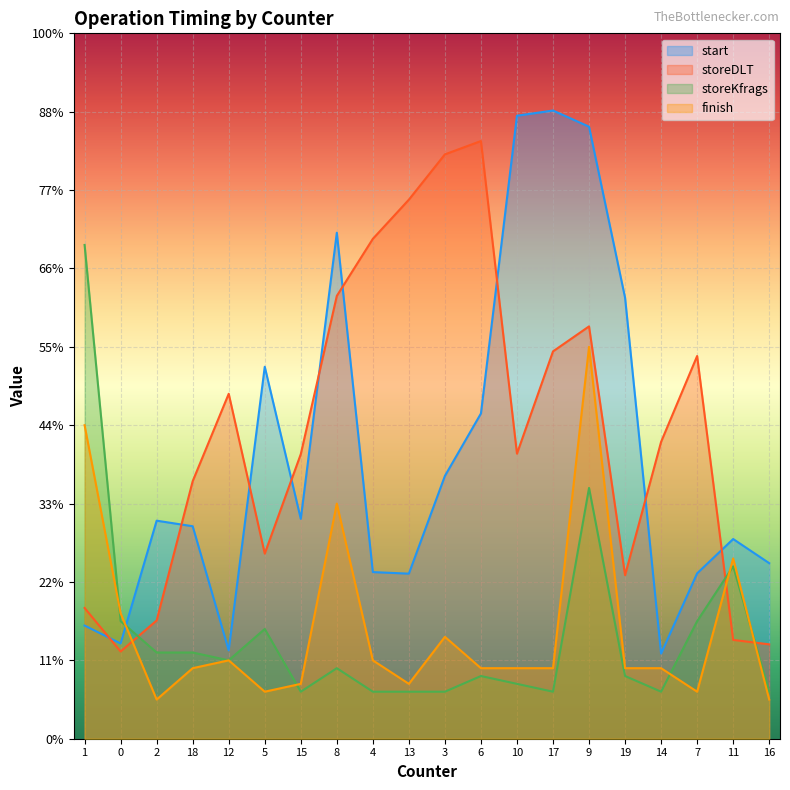

Which label corresponds to the largest value in the chart?

17